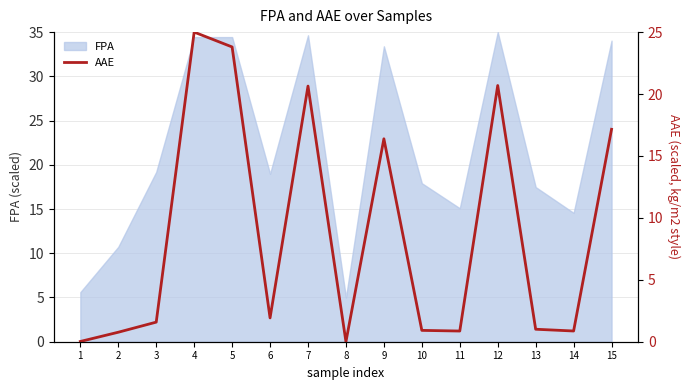

What is the value of the 7th point from the left?

20.6